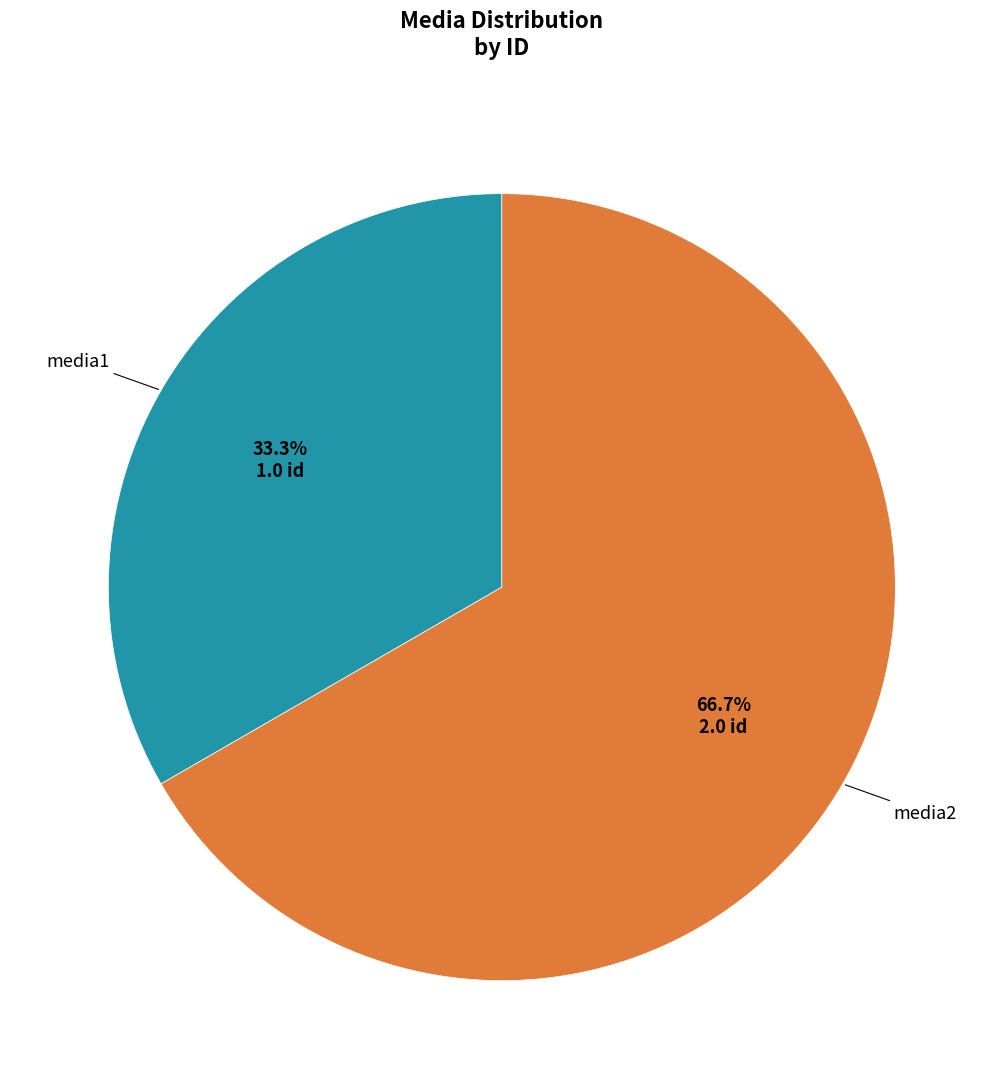

Is there a majority slice in this chart?

Yes